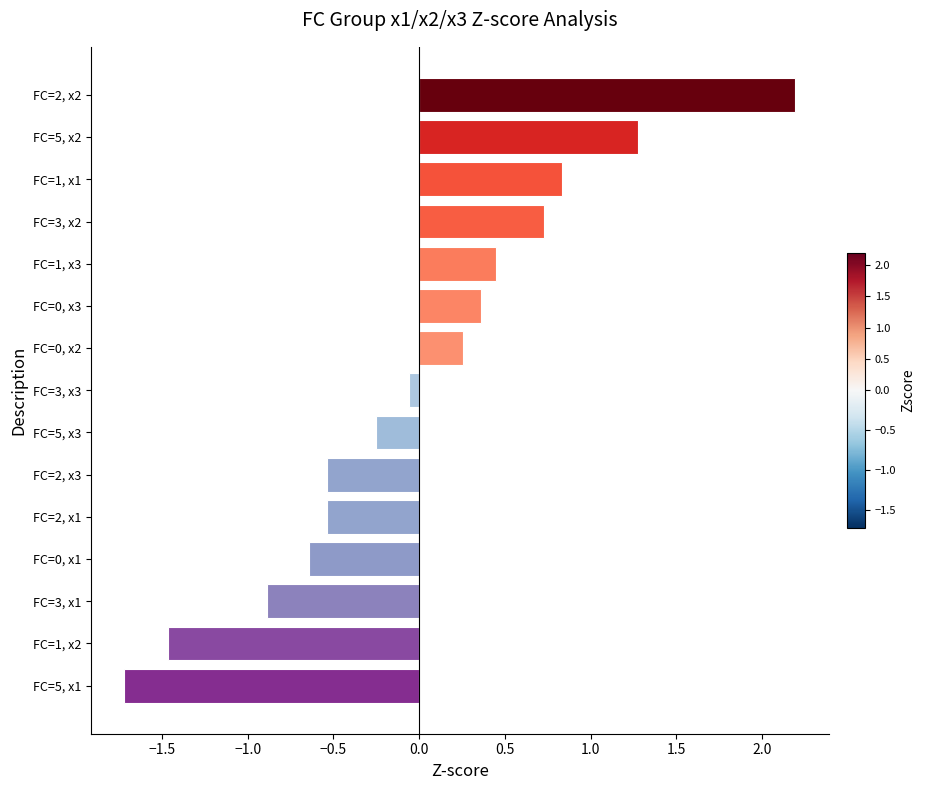

Read the value at FC=0, x1.

-0.6